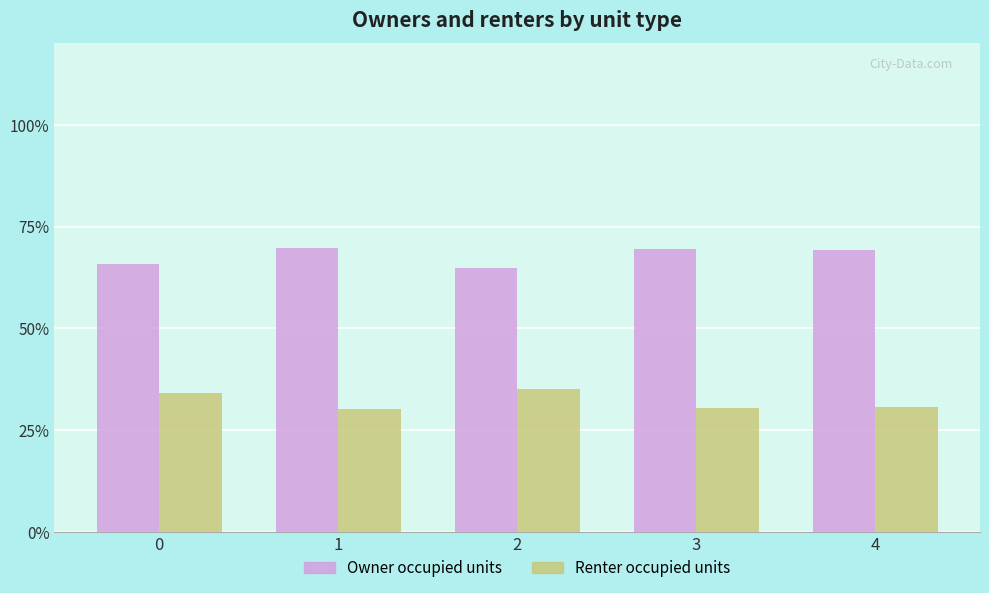

At 2, list the series in order from largest to smallest.

Owner occupied units, Renter occupied units